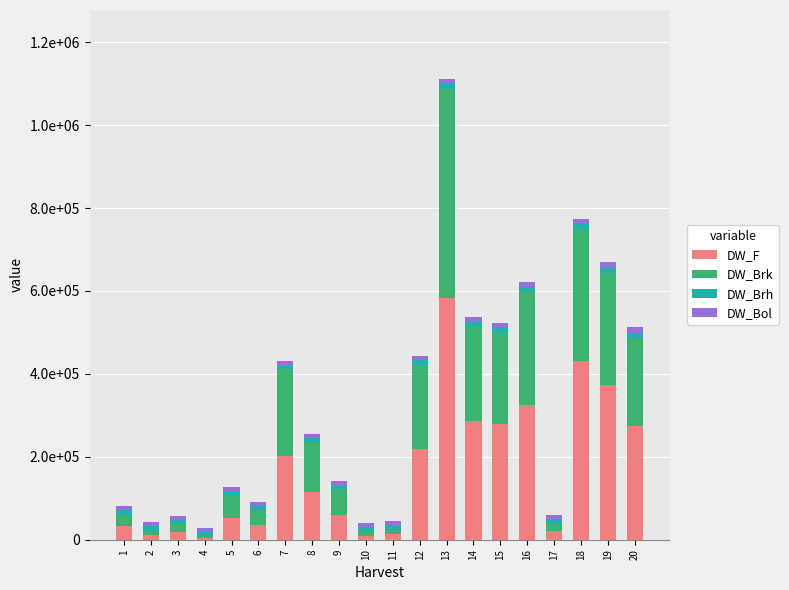

Does the chart contain stacked bars?

Yes